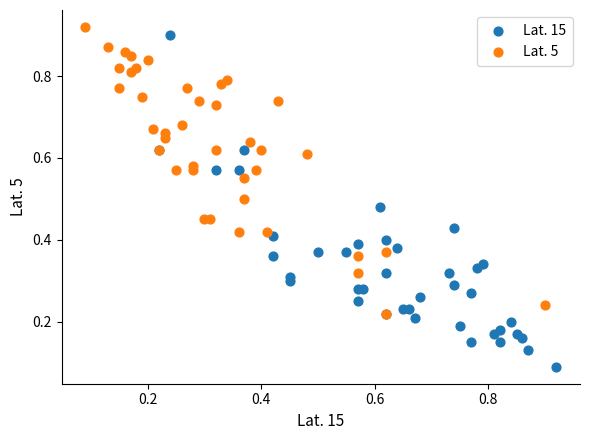

Which series has the largest Y range (max minus min)?

Lat. 15